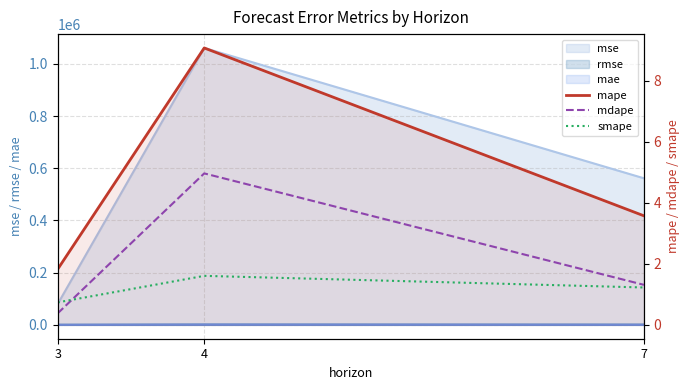

What is the maximum value shown in the chart?

9.1